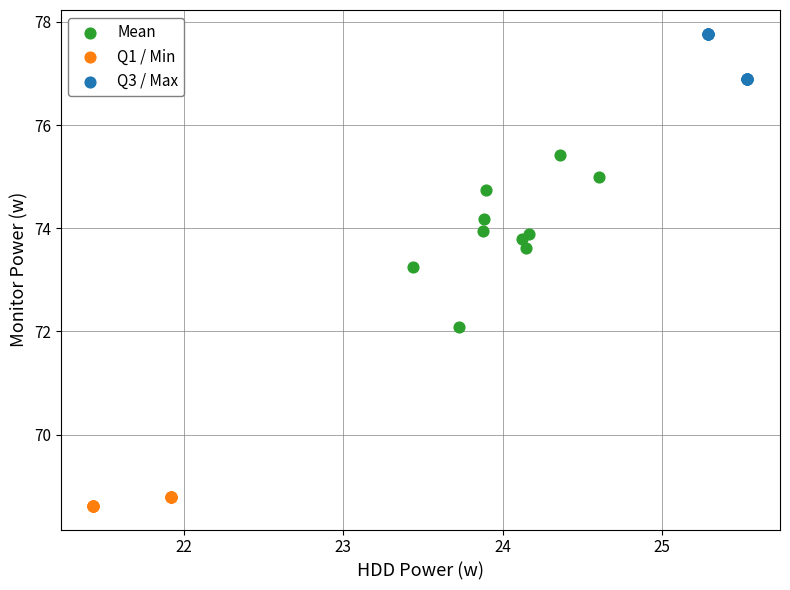

Which series contains the lowest Y value?

Q1 / Min